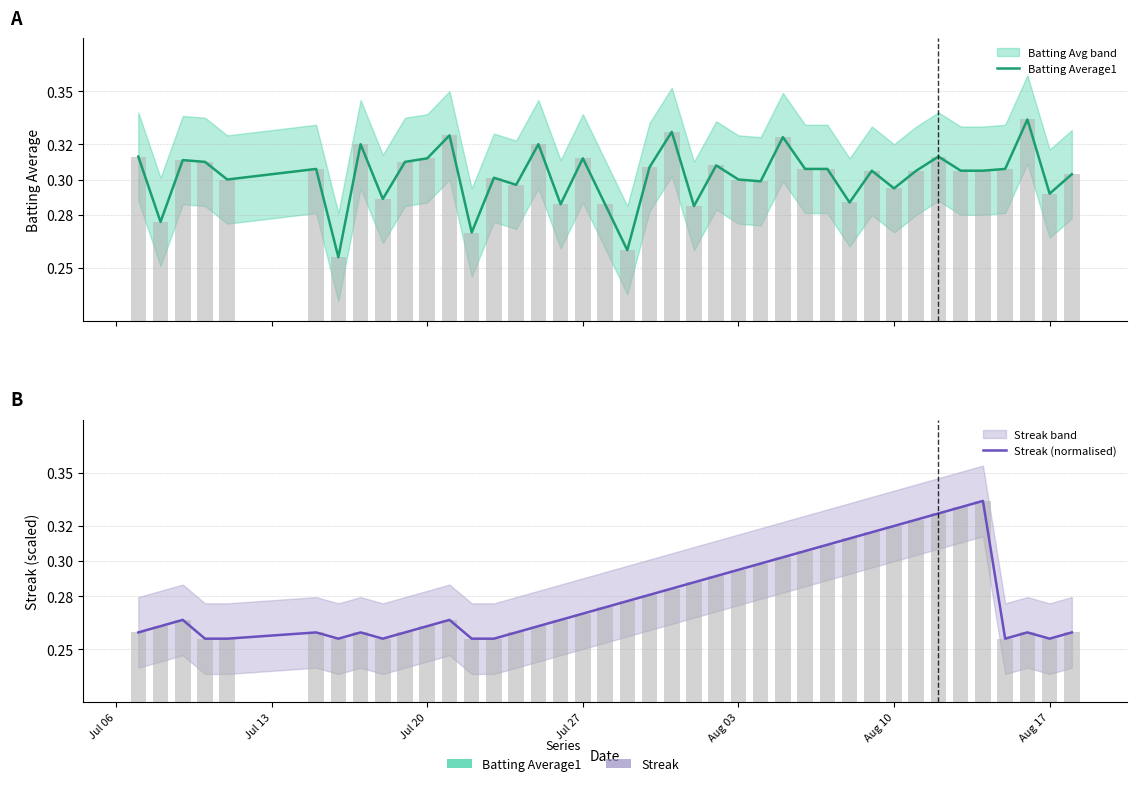

What is the average value of the Batting Average1 series?

0.3